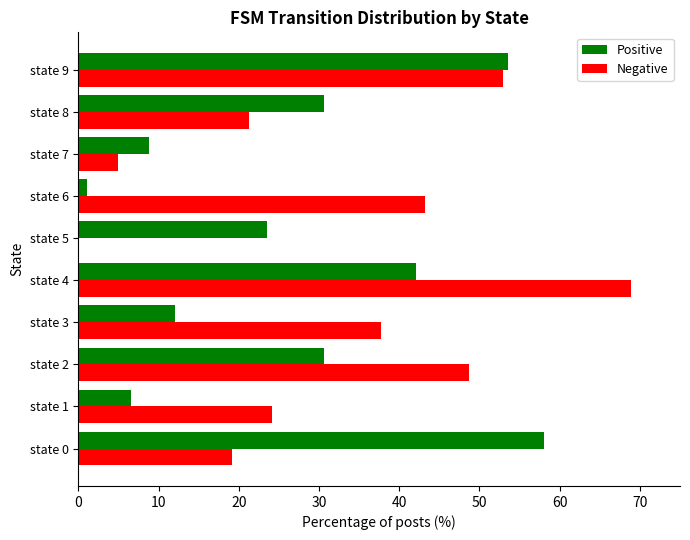

At which category is the sum across all series the highest?

state 4